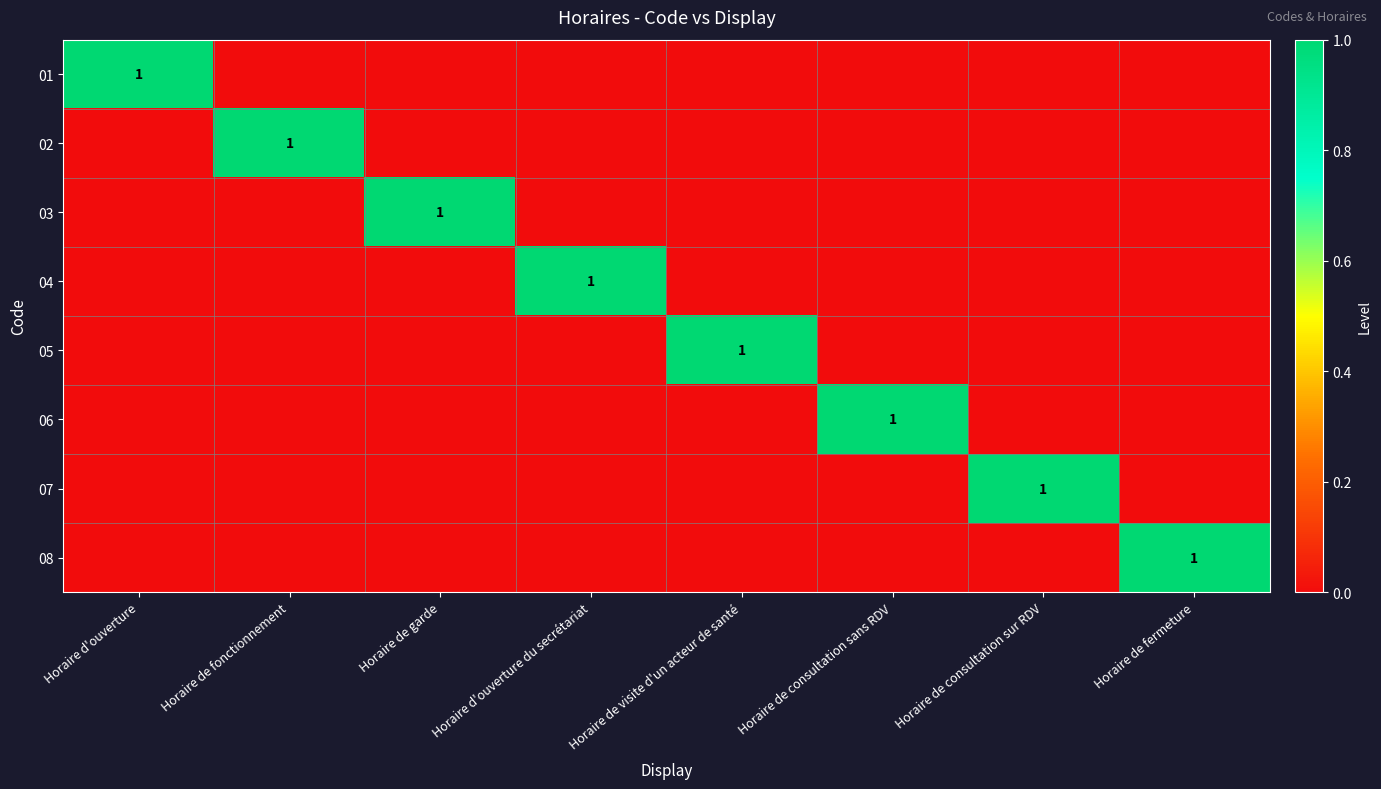

The 02 series shows 1 at Horaire de fonctionnement. True or false?

True